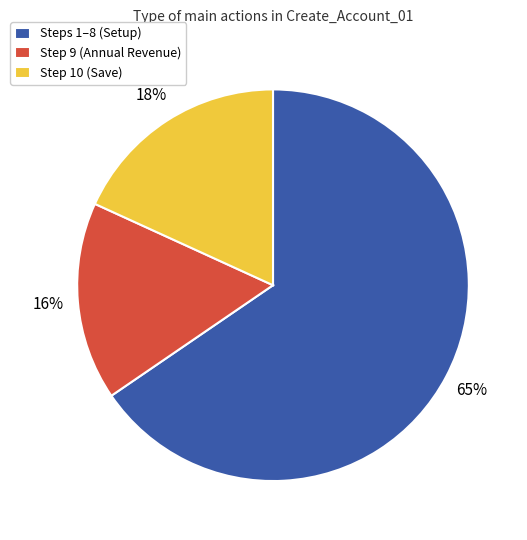

To the nearest percent, what is the average slice percentage?

33%